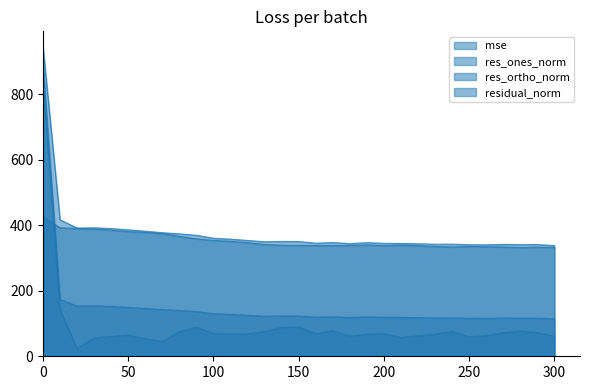

How many interior local valleys does the mse series have?

7